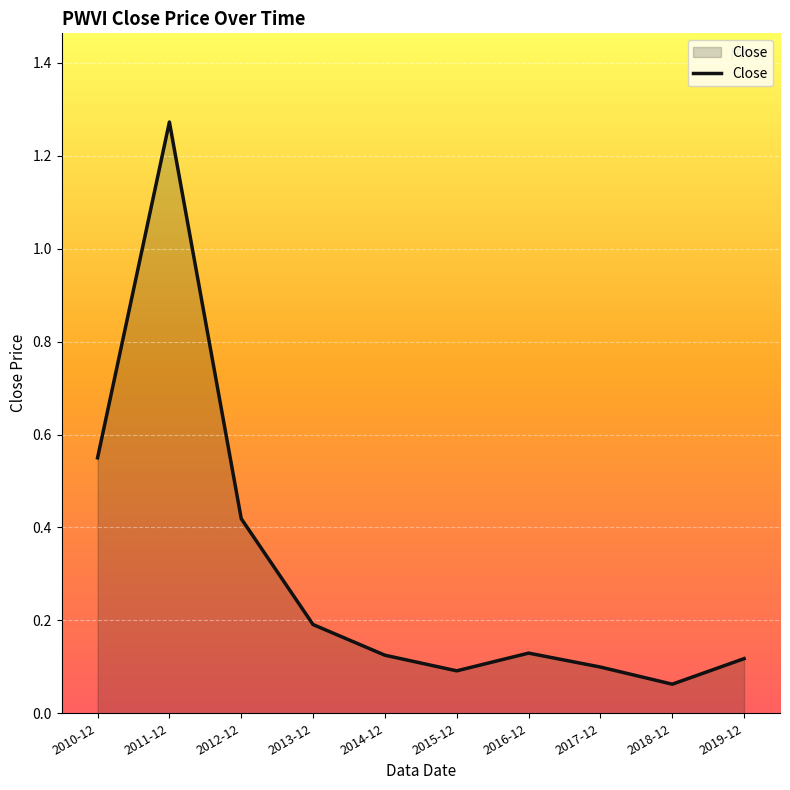

Which has a higher value, 2013-12 or 2011-12?

2011-12